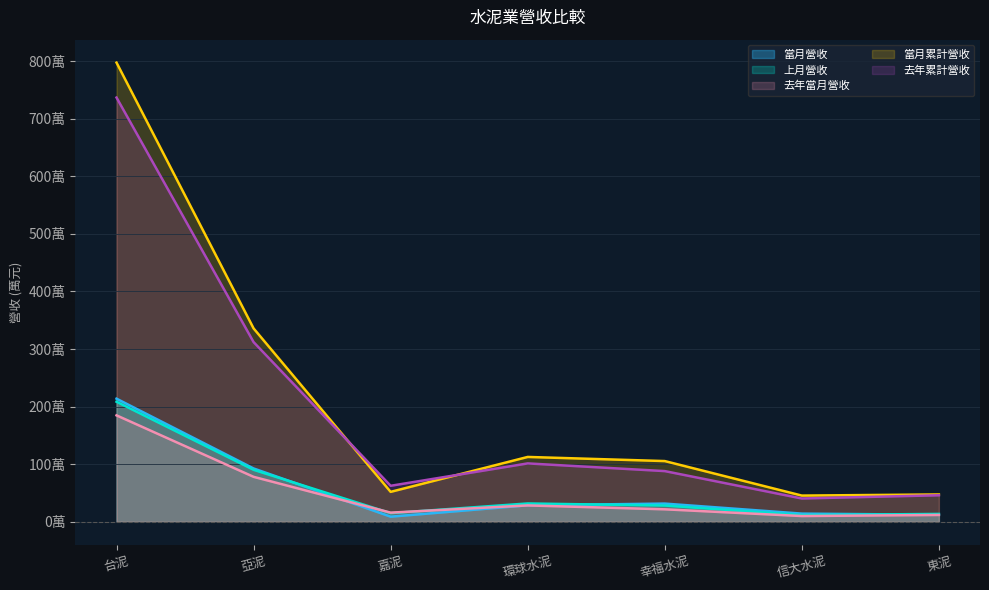

Where is the first local minimum for 當月累計營收?

嘉泥